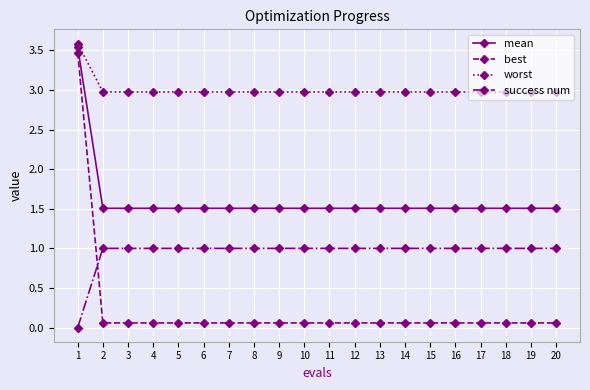

Rank the series at 11 from highest to lowest value.

worst, mean, success num, best